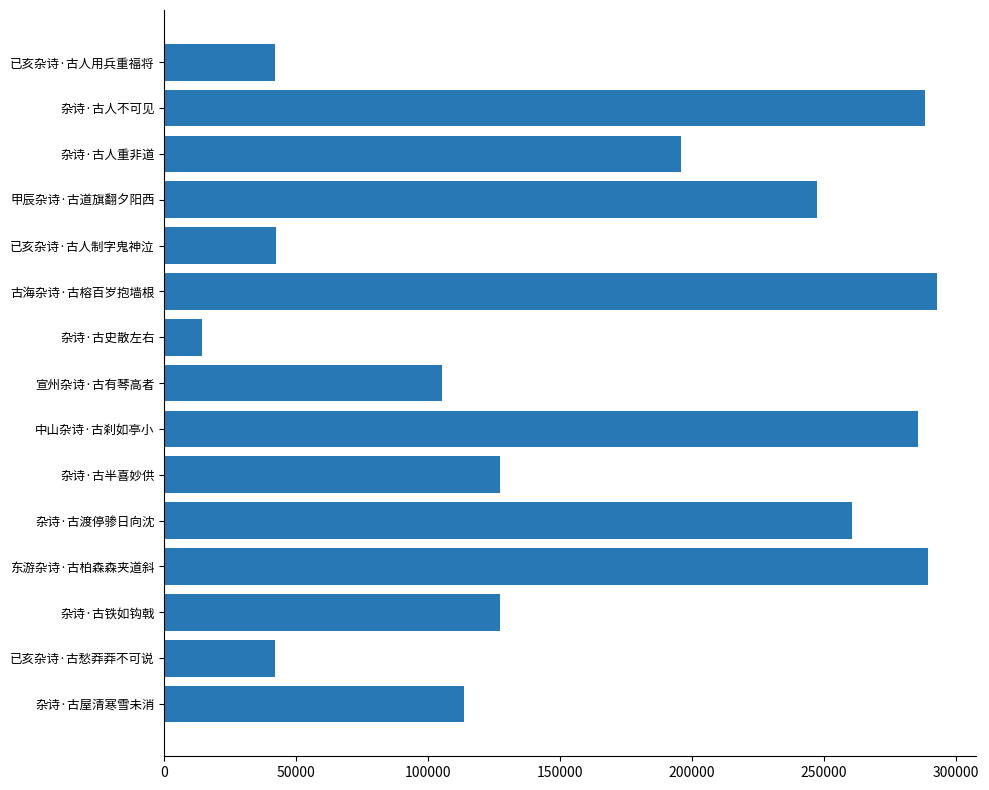

What is the difference between the maximum and minimum values?

278812